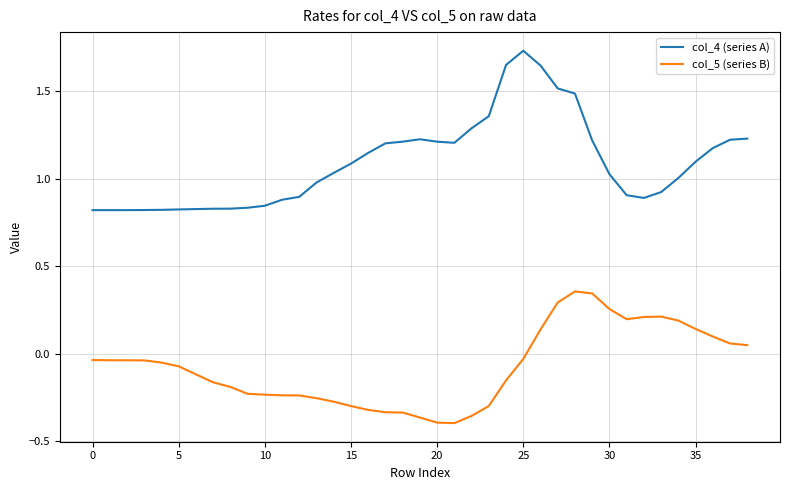

List the series in order of their overall mean, lowest first.

col_5 (series B), col_4 (series A)